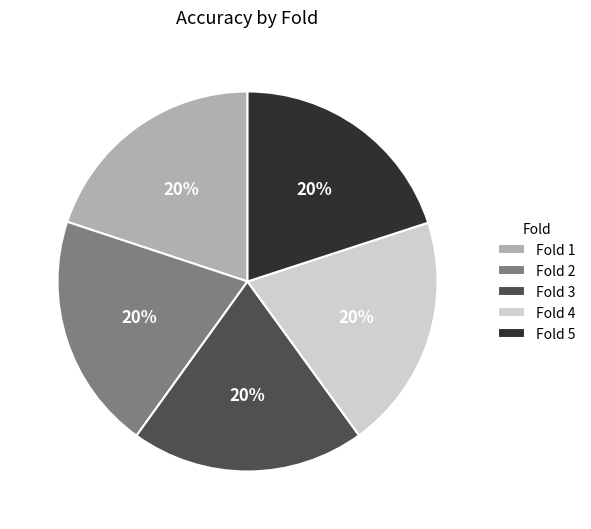

Does Fold 4 represent more than half of the total?

No